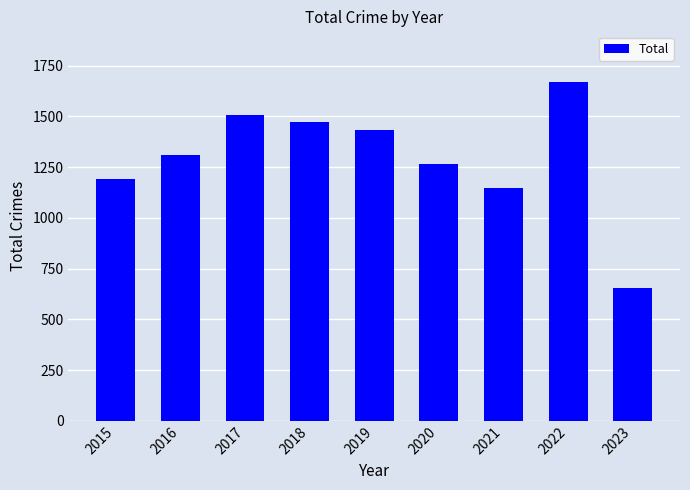

True or false: the data shows 1309 at 2016.

True